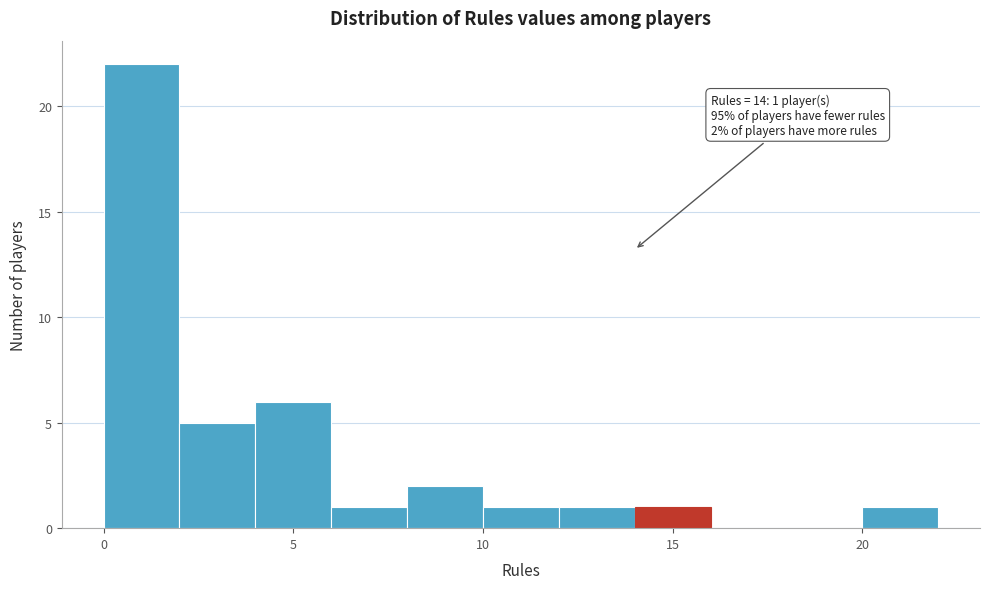

Which range on the x-axis has the tallest bar?

0 to 2